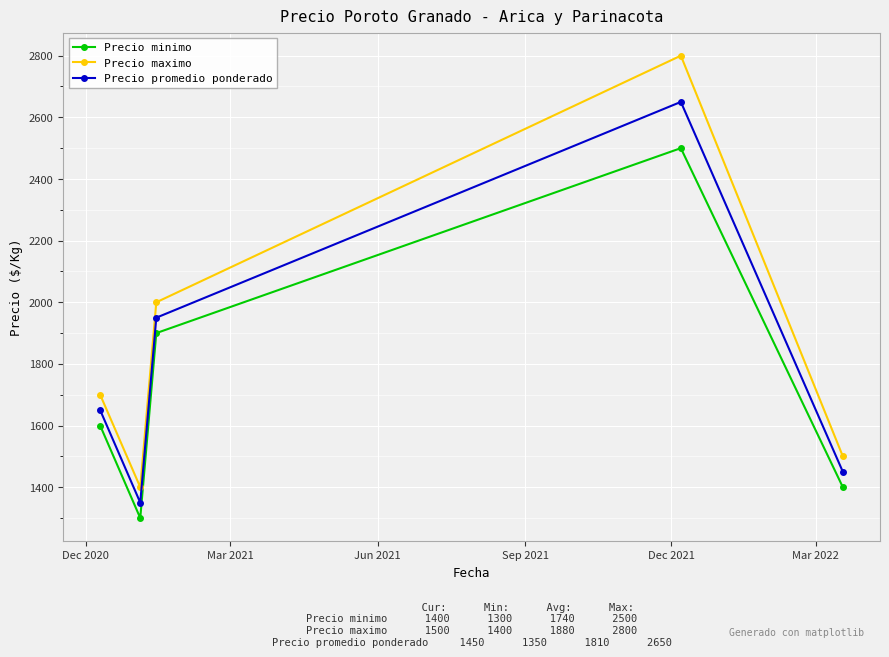

What is the highest value of the Precio promedio ponderado series?

2650